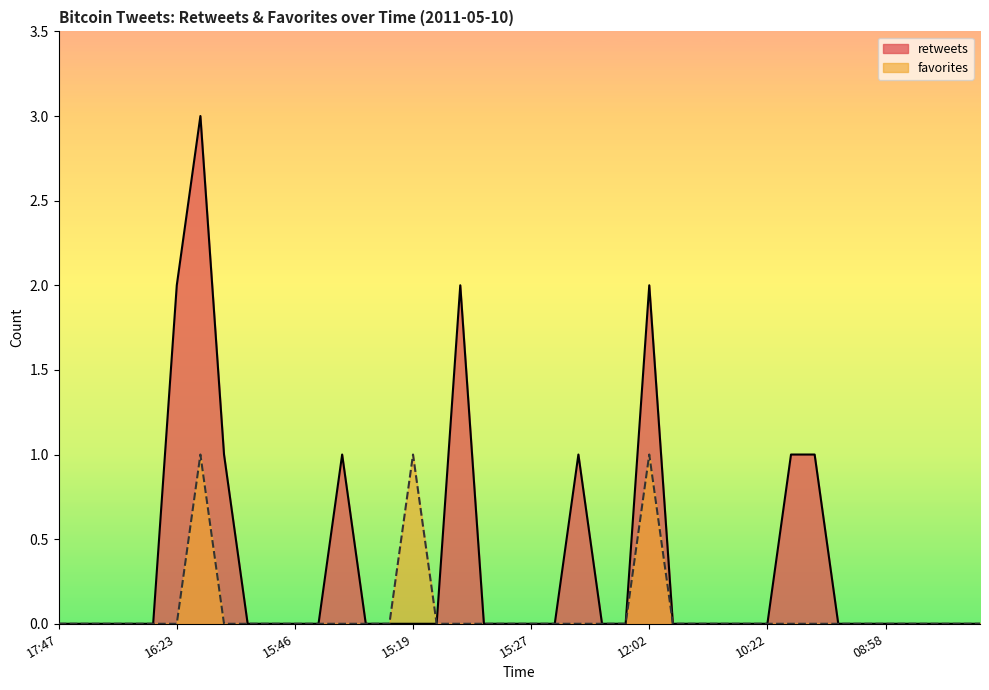

Is the value of retweets at 14:19 greater than the value of favorites at 15:27?

Yes